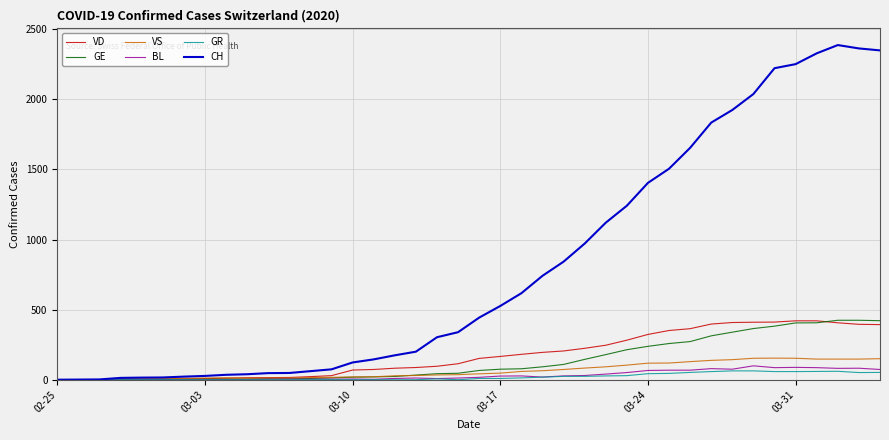

Reading left to right, transcribe all the data shown in this chart.

VD: 0	0	0	4	4	4	6	8	11	14	15	16	22	29	69	73	82	87	96	114	152	166	181	195	205	224	246	282	323	351	364	397	408	410	411	420	420	406	395	393
GE: 0	1	1	2	3	3	3	4	4	5	7	7	9	13	18	20	23	33	43	46	66	75	78	92	109	145	179	214	238	258	272	313	339	365	382	405	406	424	424	421
VS: 0	0	0	6	6	7	10	12	13	11	12	12	16	17	20	21	28	30	34	36	42	47	59	64	73	83	92	104	118	119	129	138	143	153	154	153	147	147	147	150
BL: 0	0	0	0	1	1	1	1	1	1	4	4	4	4	5	3	9	12	8	12	17	26	27	19	27	30	40	51	66	68	68	79	75	99	86	88	86	81	82	73
GR: 0	0	0	0	0	0	0	0	0	0	0	0	0	0	0	0	0	0	6	0	9	9	13	18	24	24	27	29	43	45	52	58	63	63	58	58	59	60	51	52
CH: 0	1	2	13	15	16	22	27	35	39	47	48	61	74	123	145	174	200	303	339	443	526	617	741	842	971	1120	1241	1404	1505	1654	1834	1924	2038	2222	2251	2328	2387	2363	2349